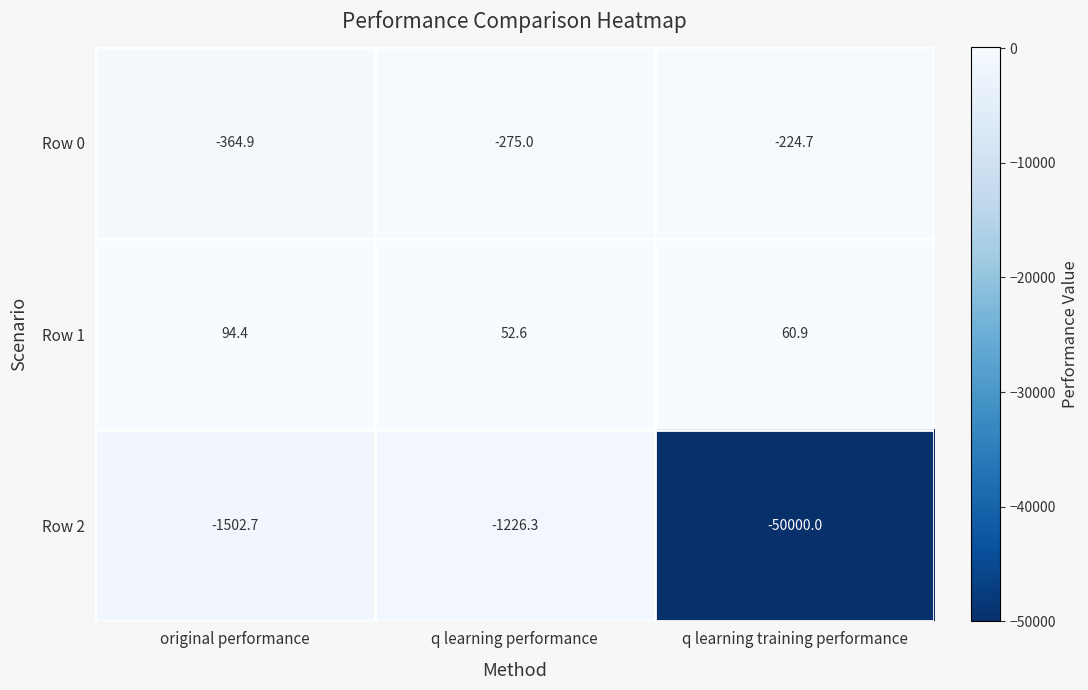

What is the minimum value shown in the chart?

-50000.0